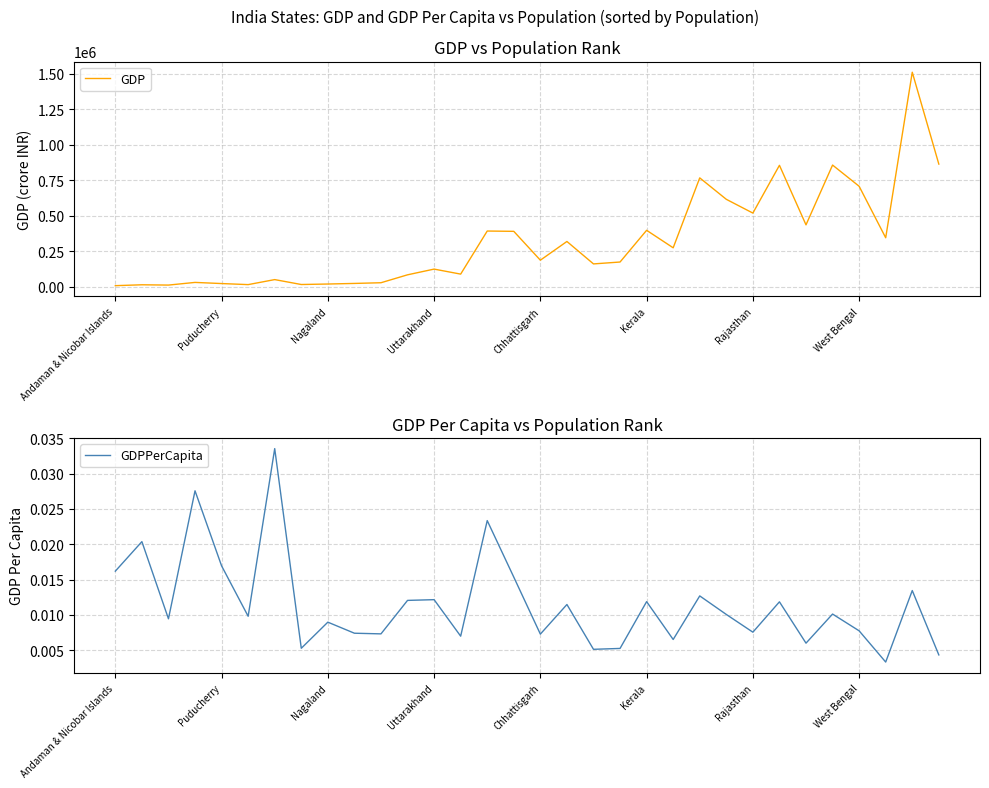

What are all the series names shown in the legend?

GDP, GDPPerCapita